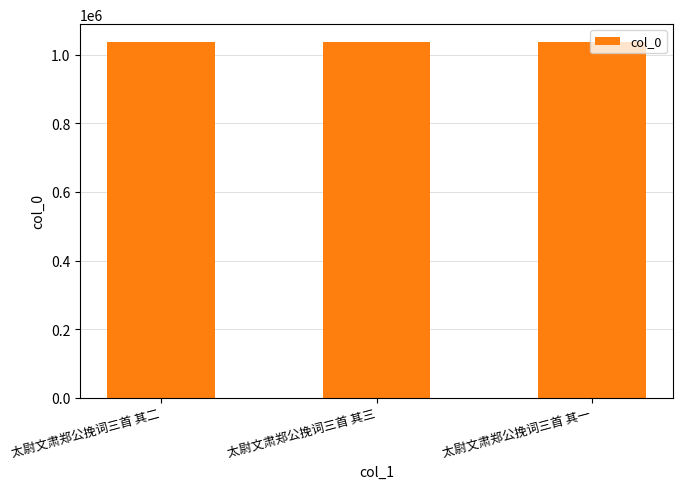

Approximately how many times larger is the value at 太尉文肃郑公挽词三首 其三 compared to 太尉文肃郑公挽词三首 其二?

1.0